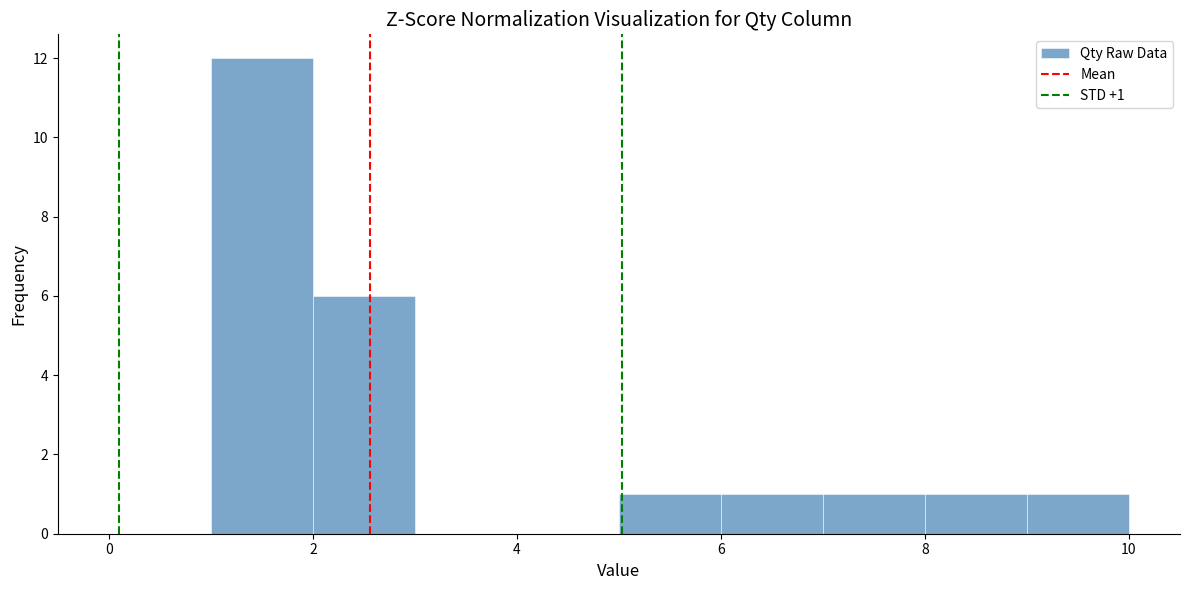

Which range on the x-axis has the tallest bar?

1 to 2